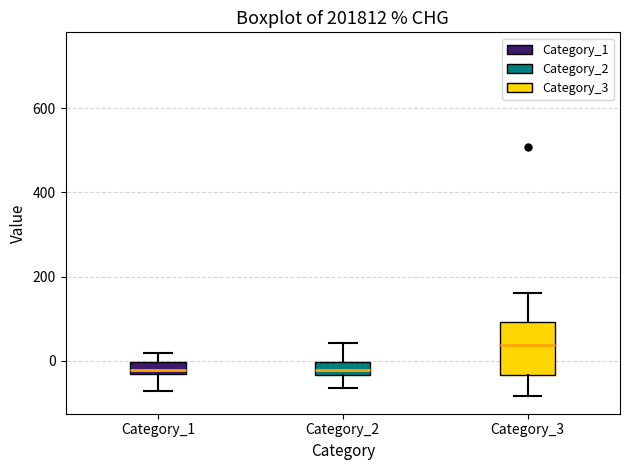

Comparing the boxes themselves (not the whiskers), which one is the tallest?

Category_3